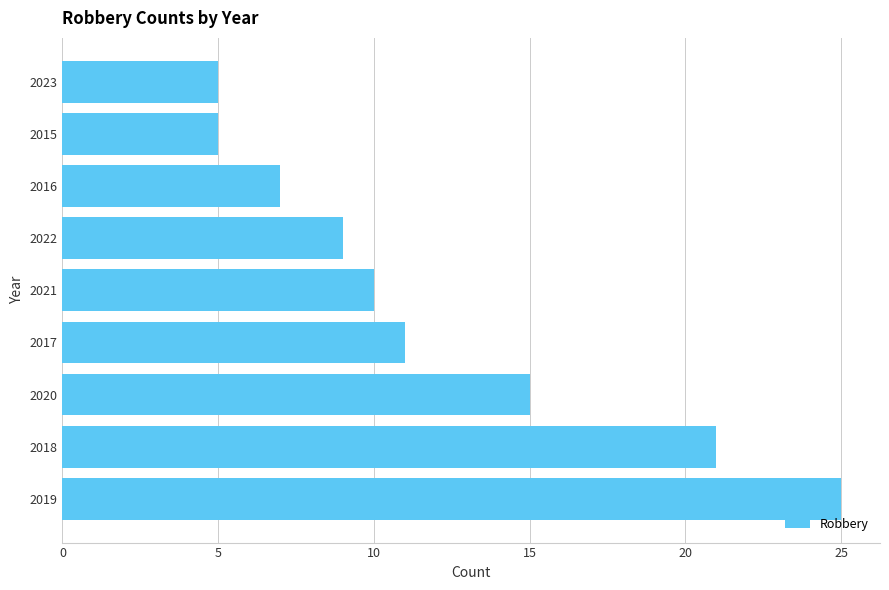

Is it true that the value at 2022 is 14?

False